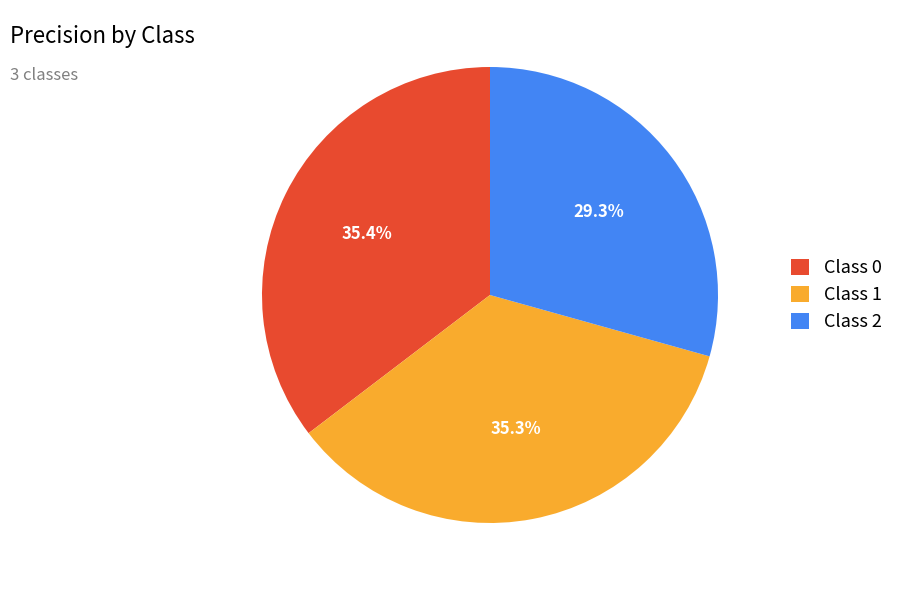

Combined, what portion of the pie is Class 1 and Class 0?

70.7%